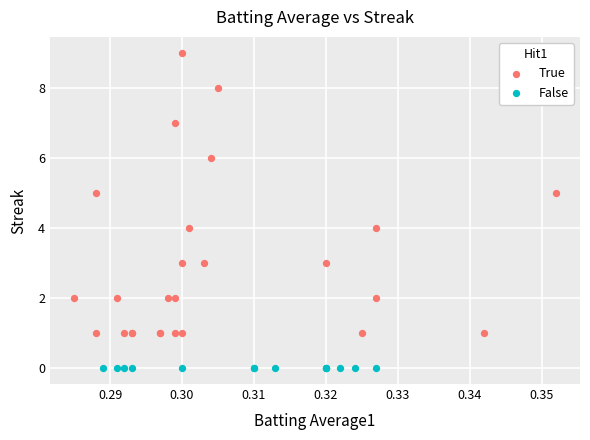

What are all the series names shown in the legend?

True, False